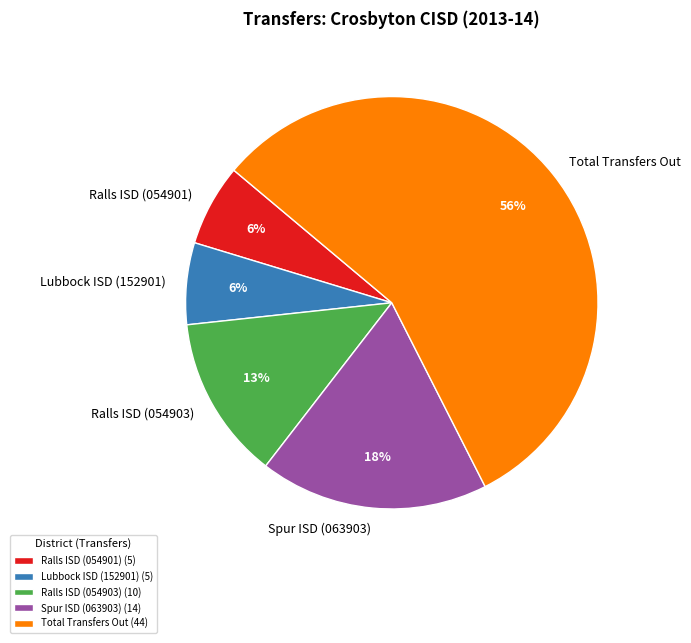

To the nearest percent, what is the combined percentage of Lubbock ISD (152901) and Spur ISD (063903)?

24%